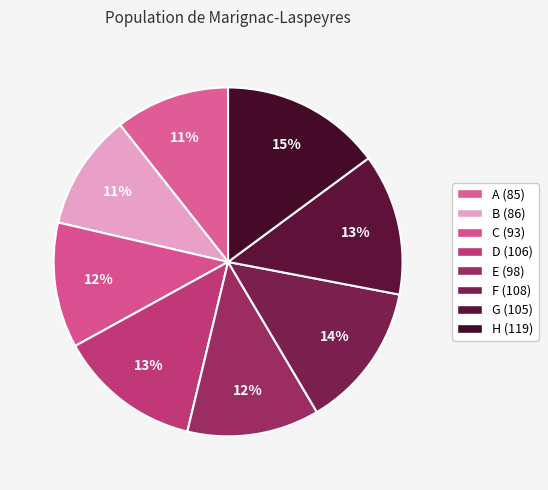

What percentage is the D slice, to the nearest percent?

13%